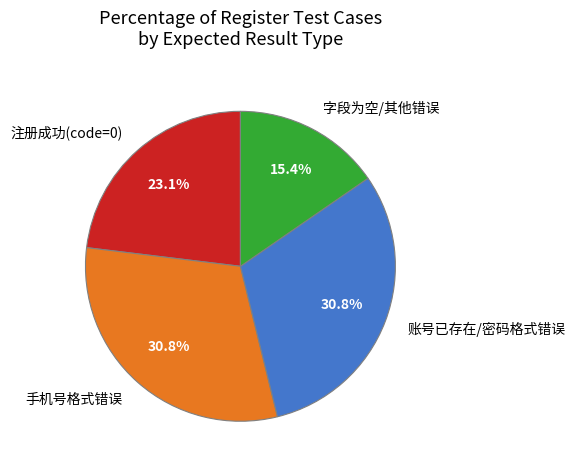

Between 注册成功(code=0) and 字段为空/其他错误, which is larger?

注册成功(code=0)